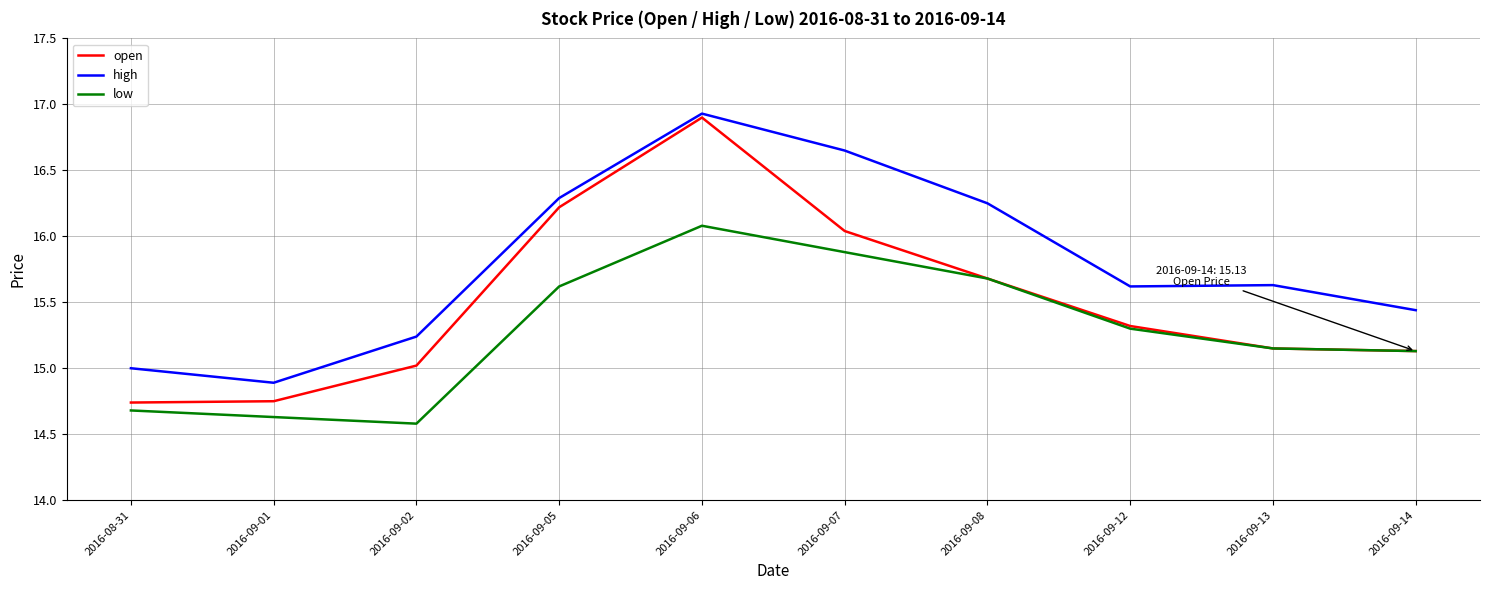

At which category is the sum across all series the highest?

2016-09-06